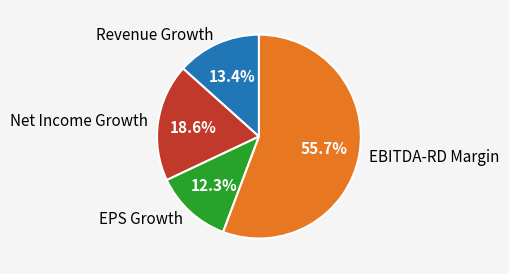

Which slice is the largest?

EBITDA-RD Margin